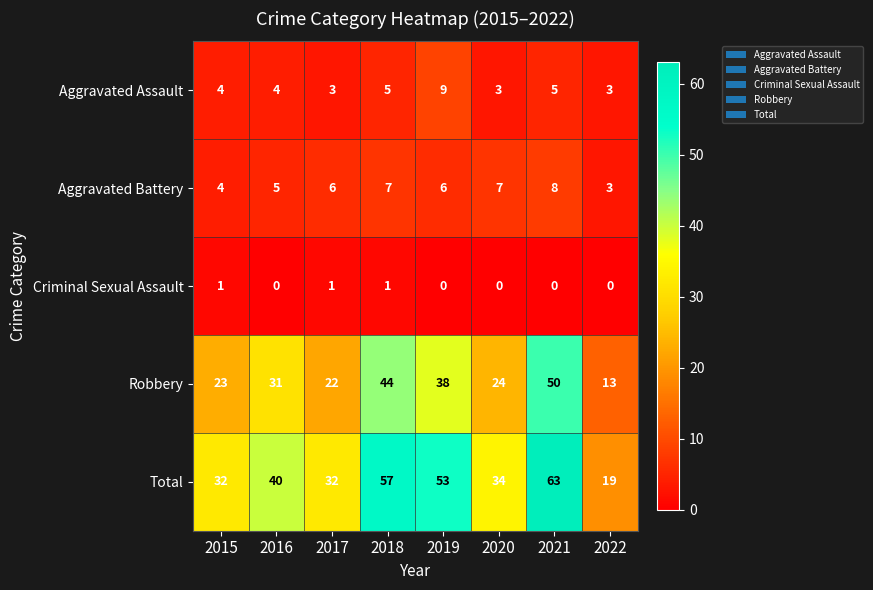

What is the difference between the second highest and second lowest values in the Aggravated Battery series?

3